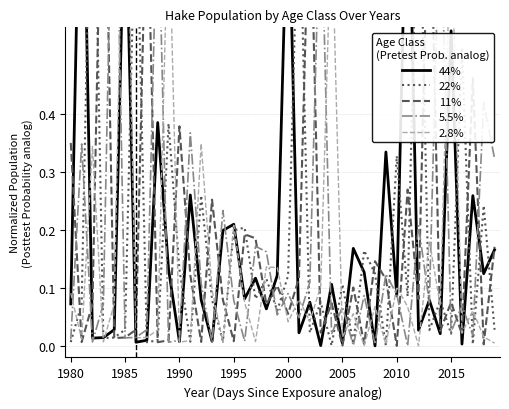

What is the total value across all series at 1985?

1.9